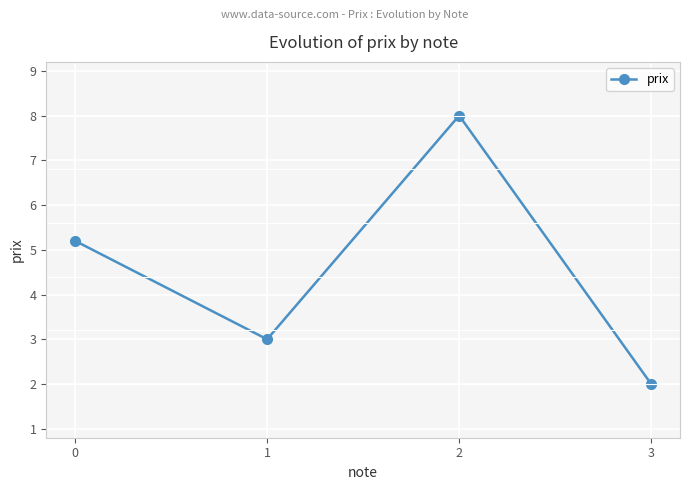

Reading right to left, transcribe all the data shown in this chart.

3=2.0	2=8.0	1=3.0	0=5.2